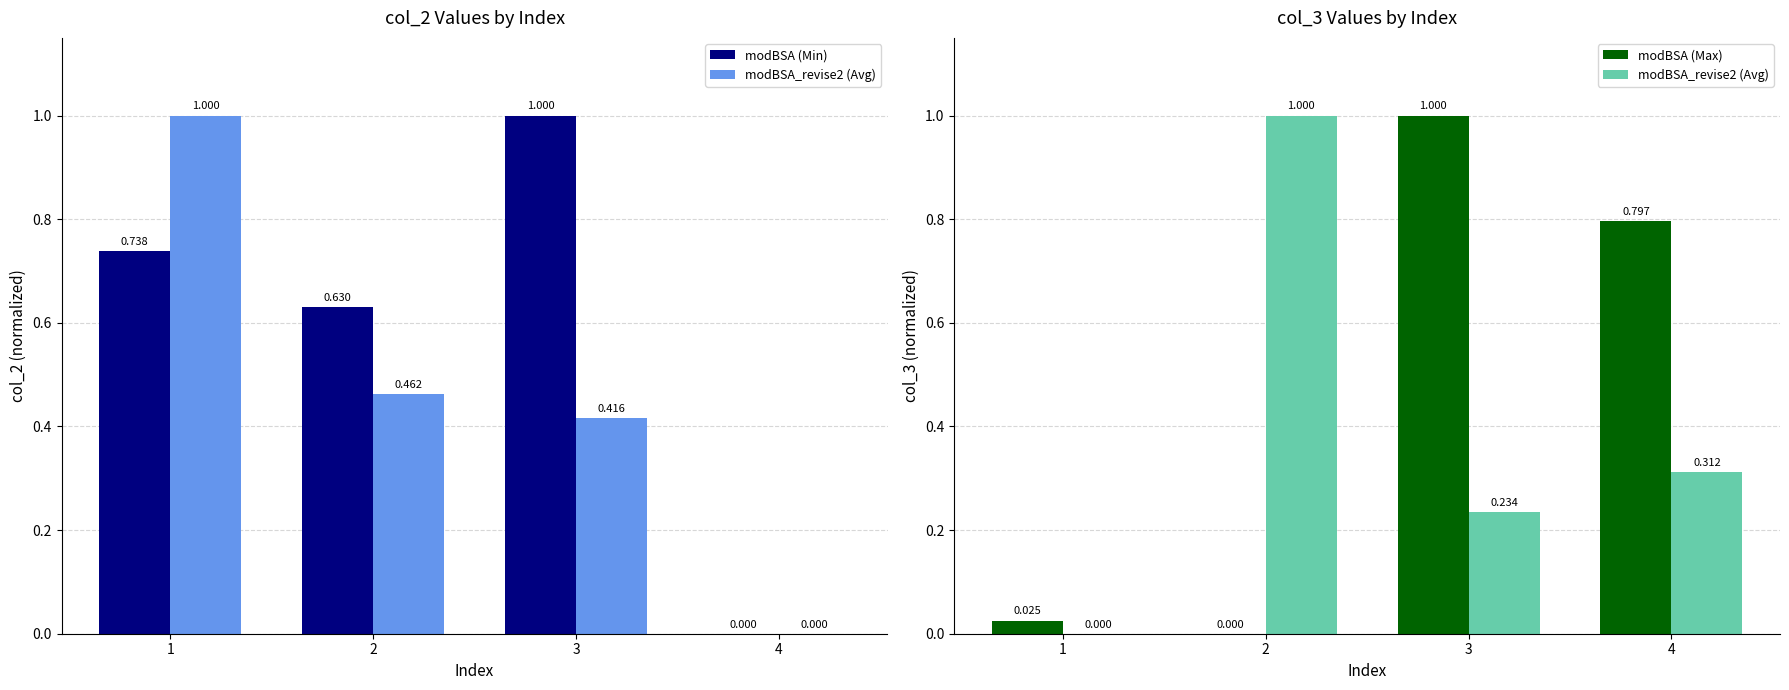

What is the value of the modBSA_revise2 (Avg) bar at the 2nd from the left?

1.0